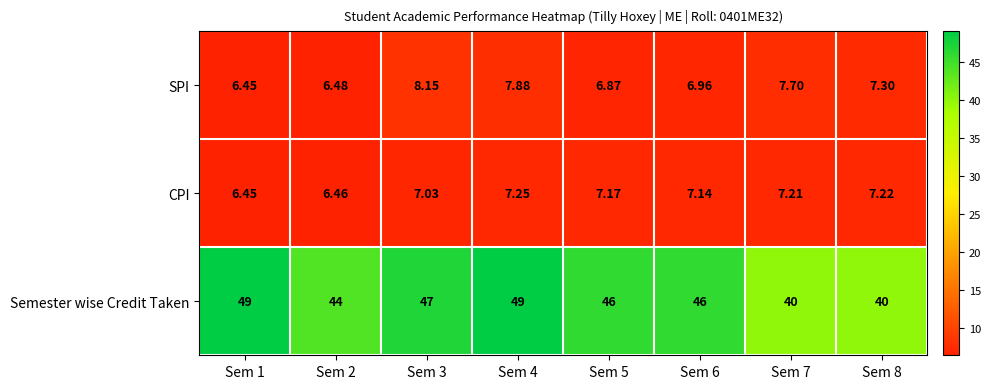

Between Sem 4 and Sem 5, which series saw the biggest shift?

Semester wise Credit Taken